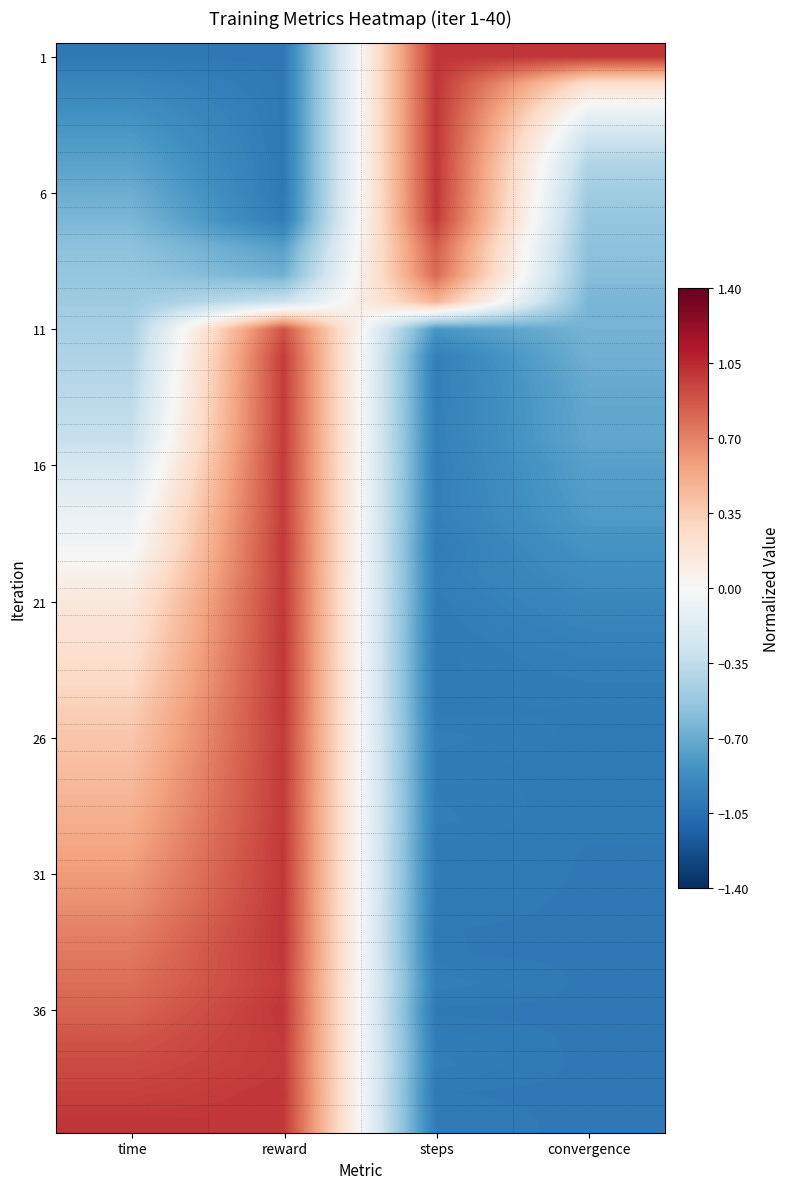

At which category is the sum across all series the highest?

reward